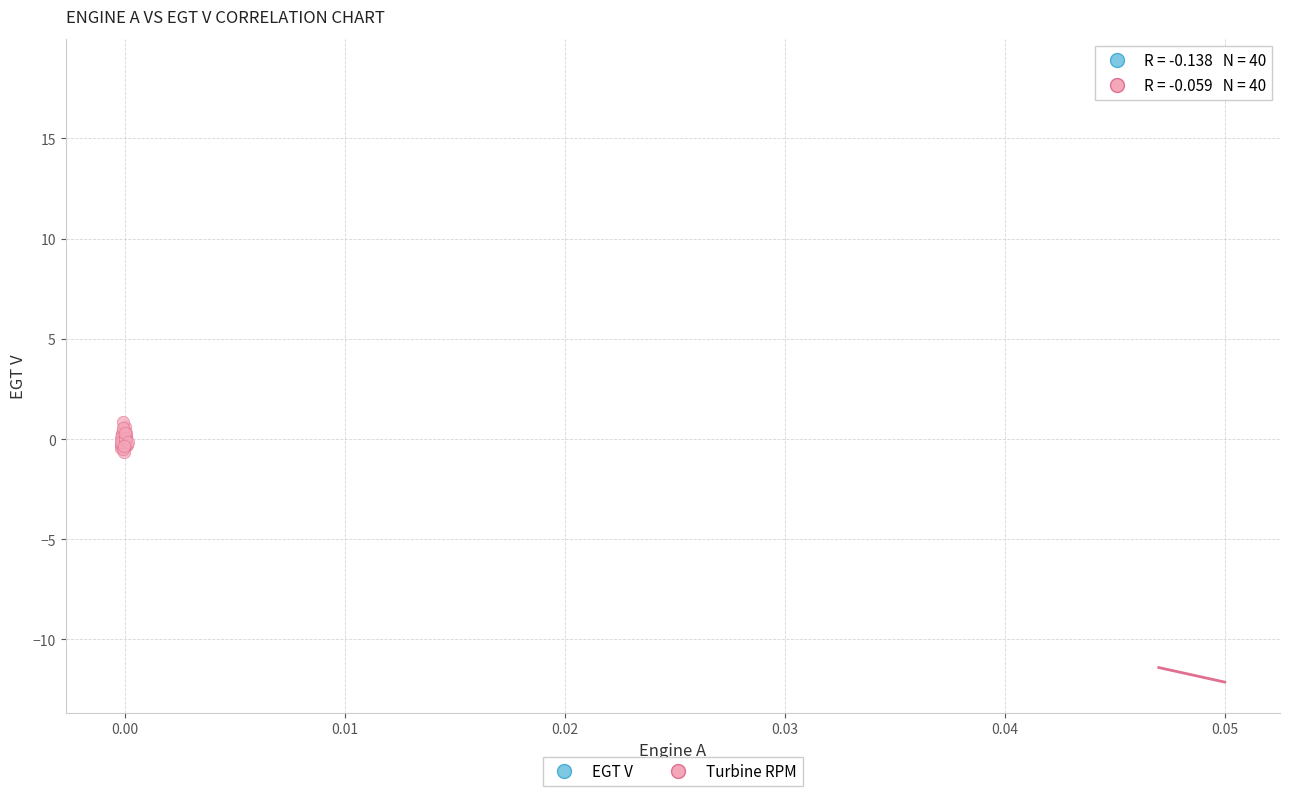

Which series contains the highest Y value?

EGT V